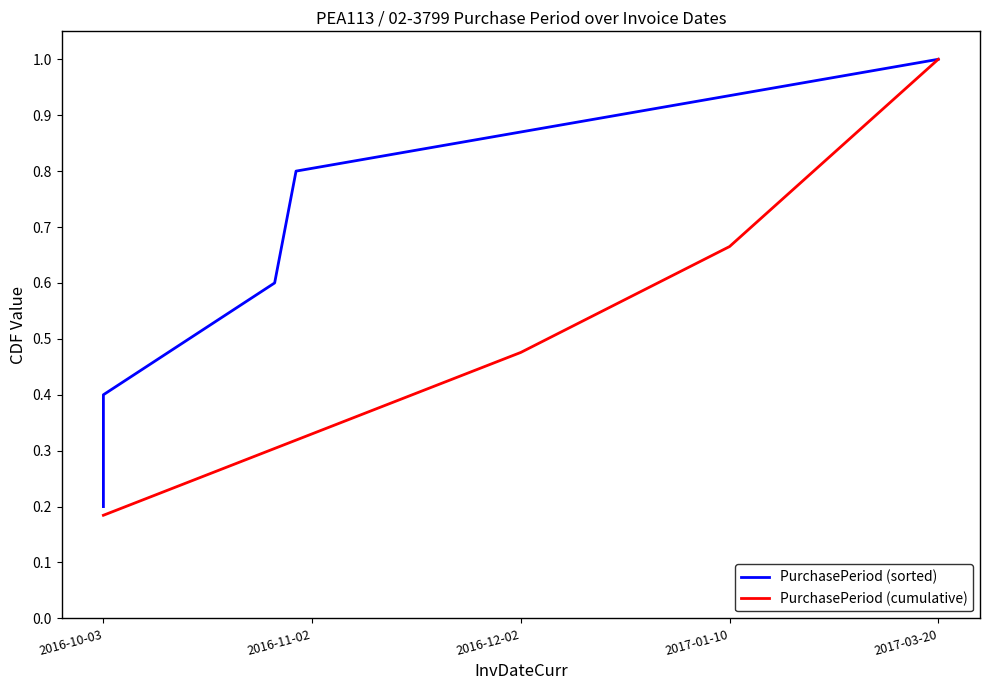

Rank the categories by PurchasePeriod (cumulative) value from highest to lowest.

2017-03-20, 2017-01-10, 2016-12-02, 2016-11-02, 2016-10-03